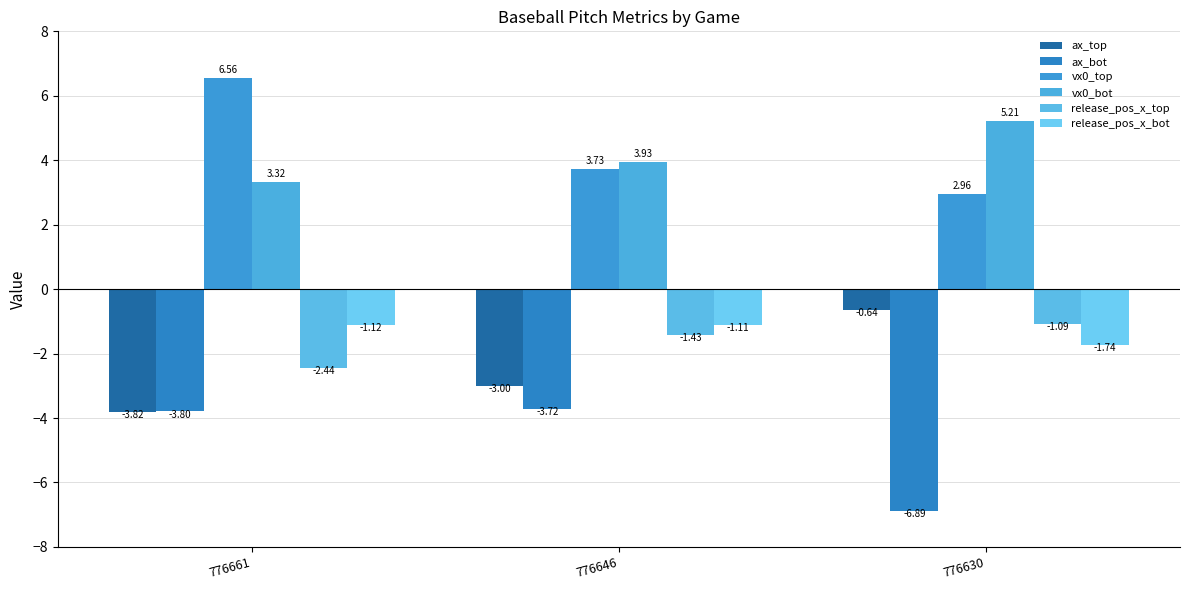

At which label does release_pos_x_bot reach its peak?

776646